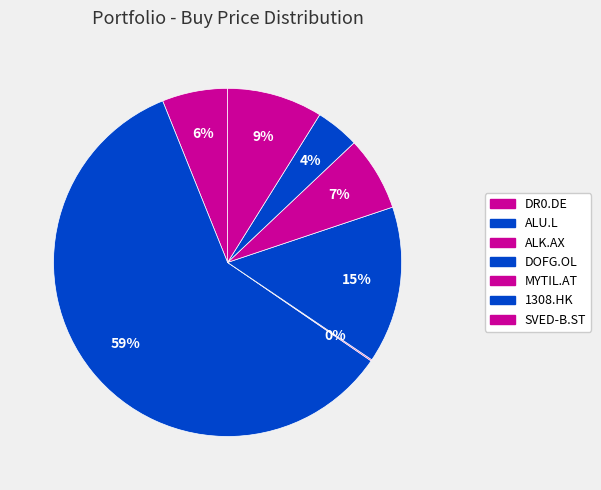

How many segments does this pie chart have?

7